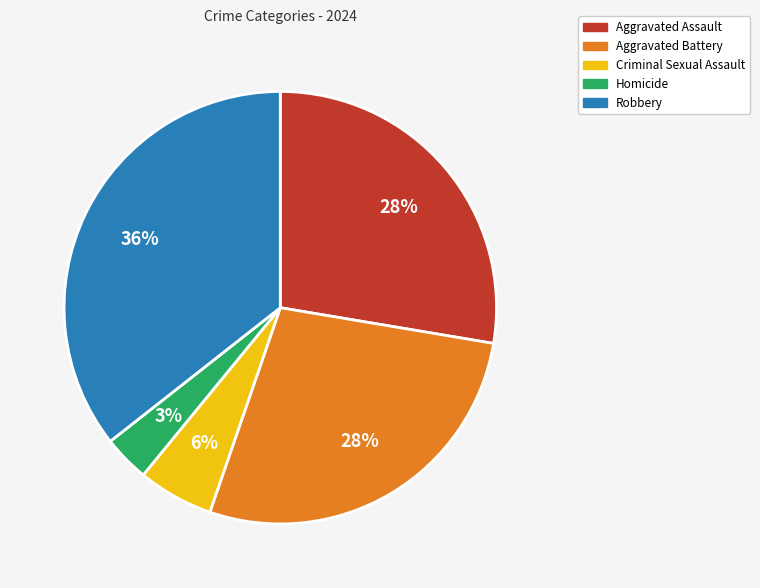

To the nearest percent, what is the combined percentage of Aggravated Assault and Robbery?

63%